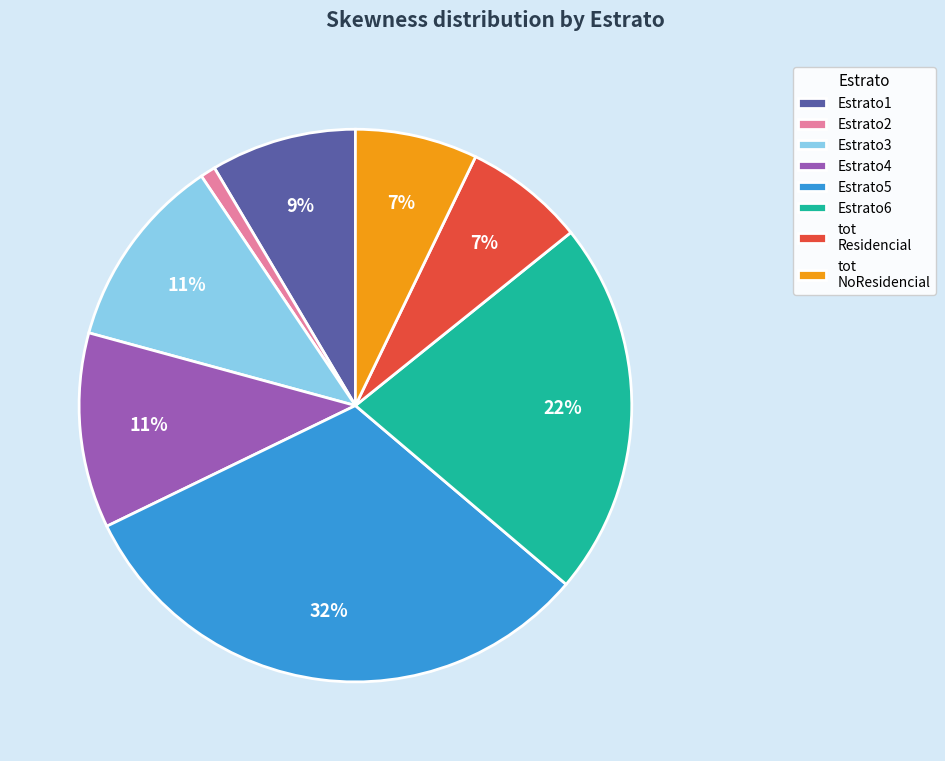

To the nearest percent, what is the difference between the Estrato3 and Estrato2 slice percentages?

10%